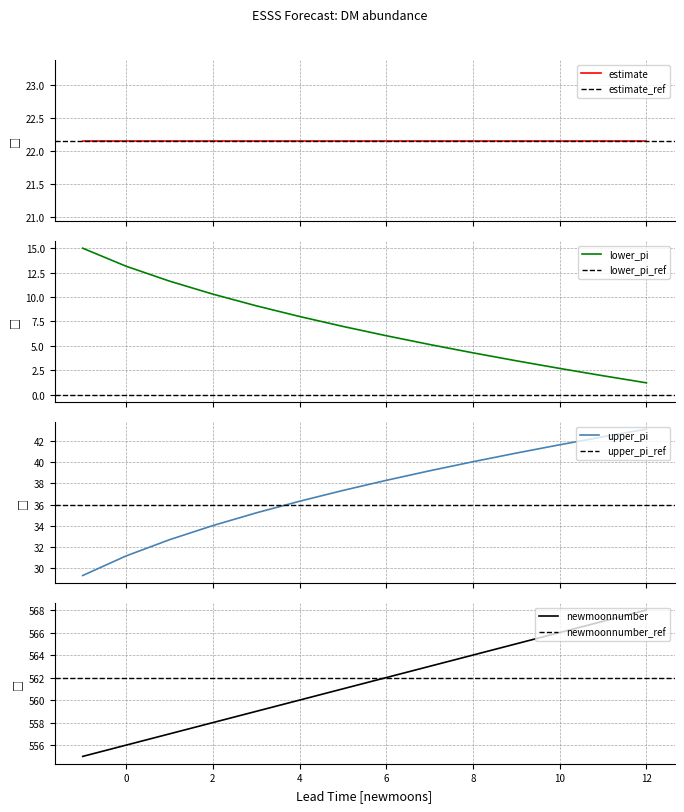

Count the number of categories in the chart.

14